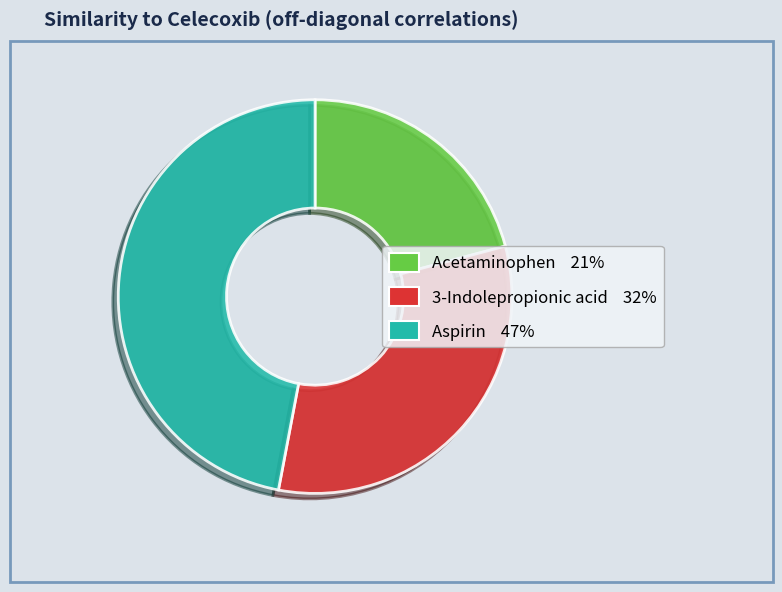

Rank the categories by value from highest to lowest.

Aspirin, 3-Indolepropionic acid, Acetaminophen